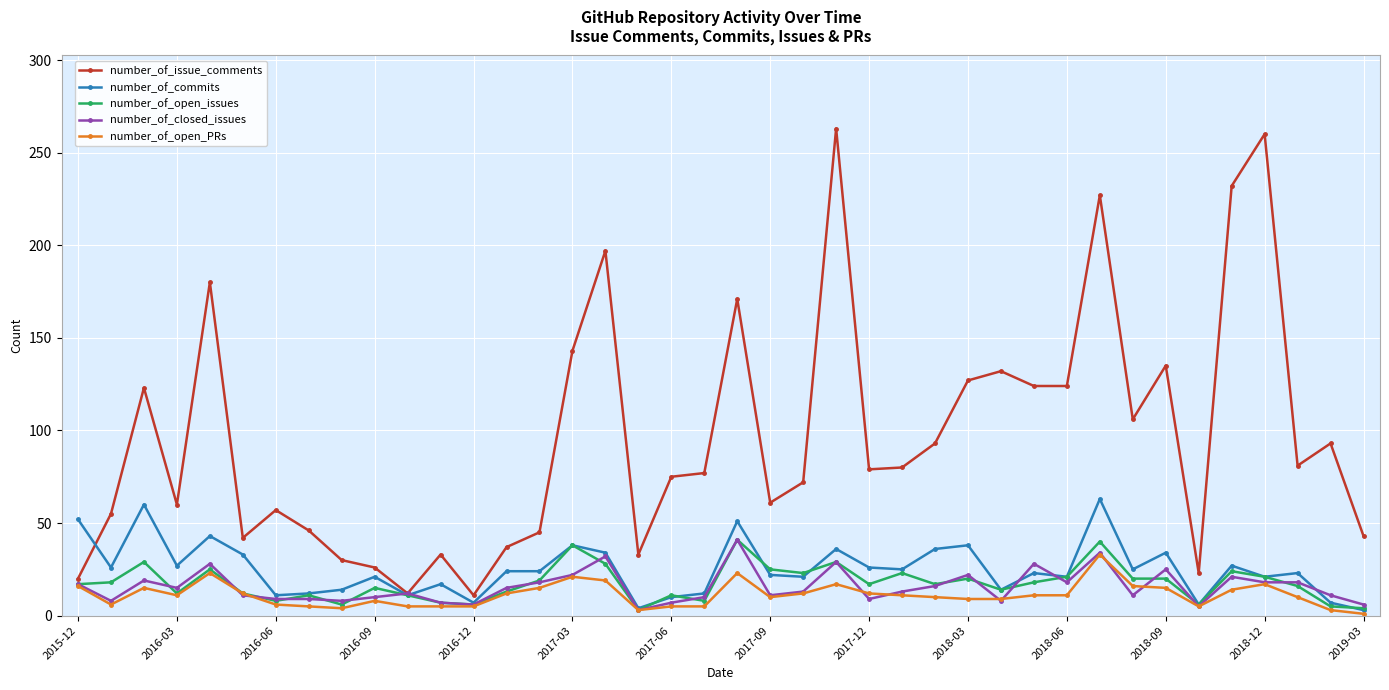

Which series has the largest range (max minus min)?

number_of_issue_comments